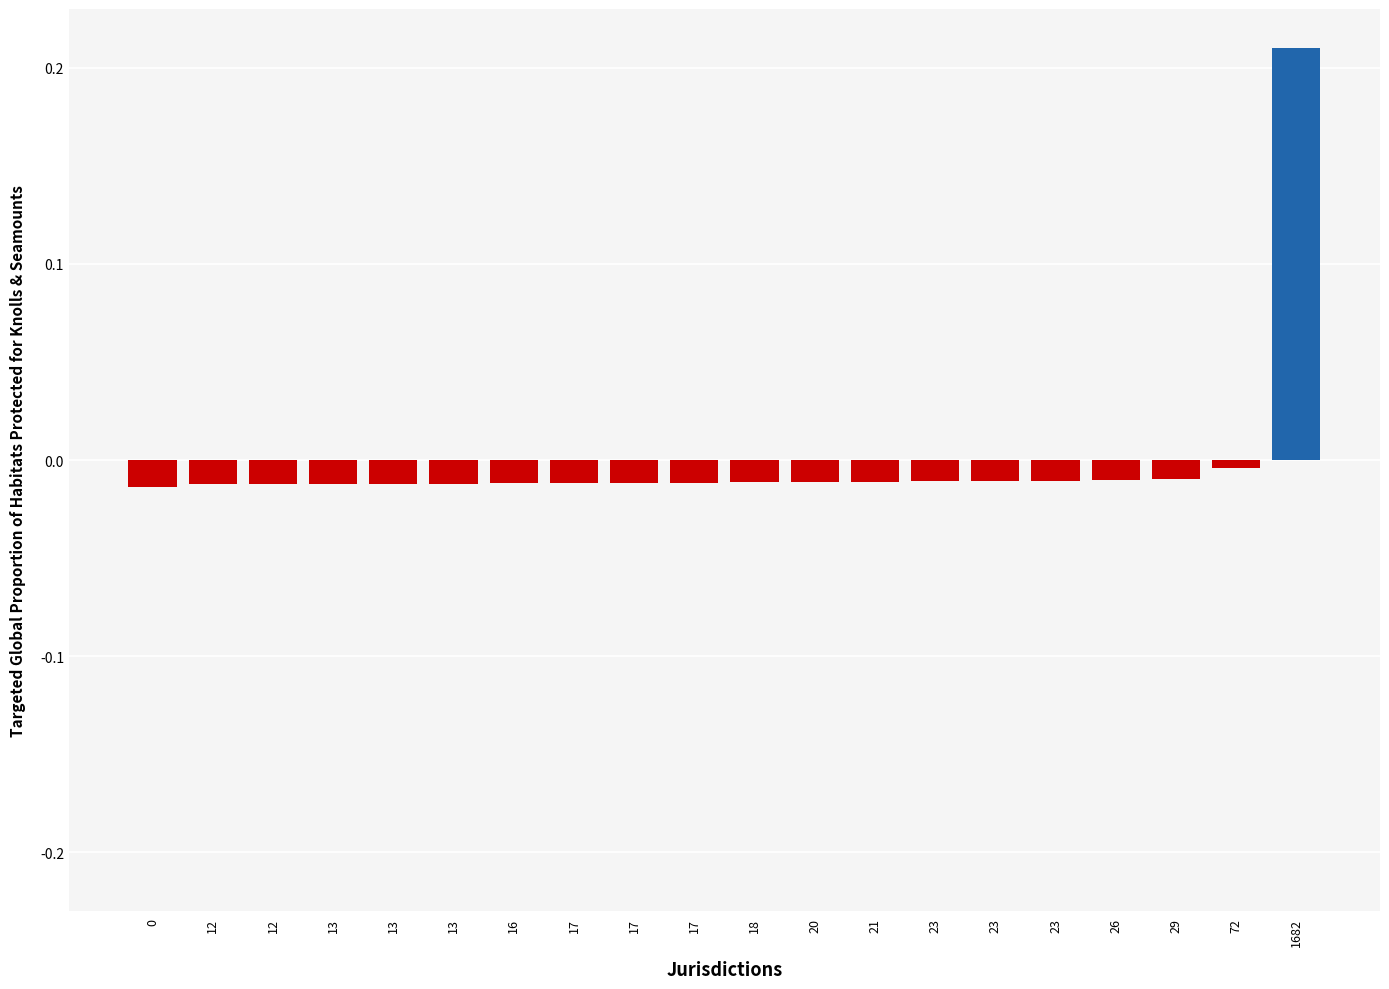

How many data points are less than 0?

19